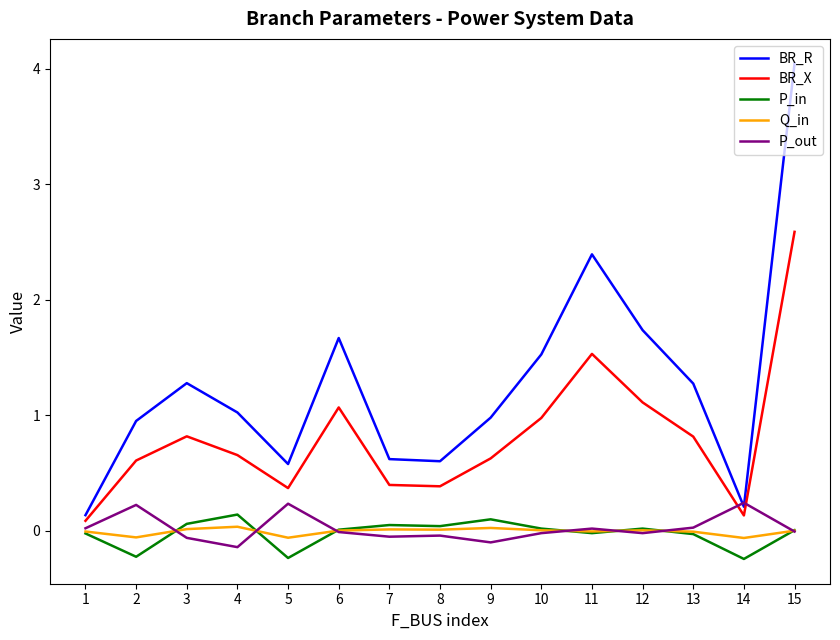

In BR_X, how many points are lower than both neighbors (excluding endpoints)?

3